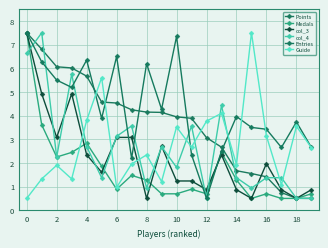

Which series has the largest total across all categories?

Entries